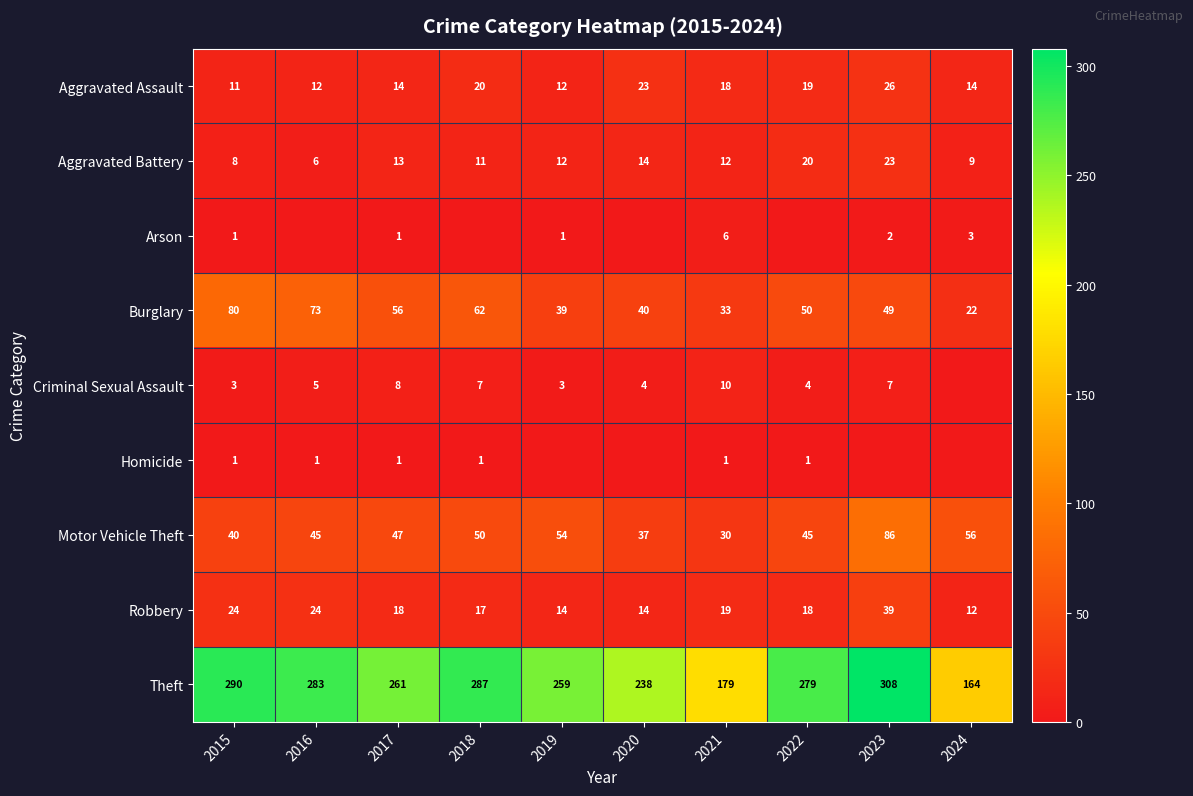

Between 2023 and 2017, which is larger?

2023